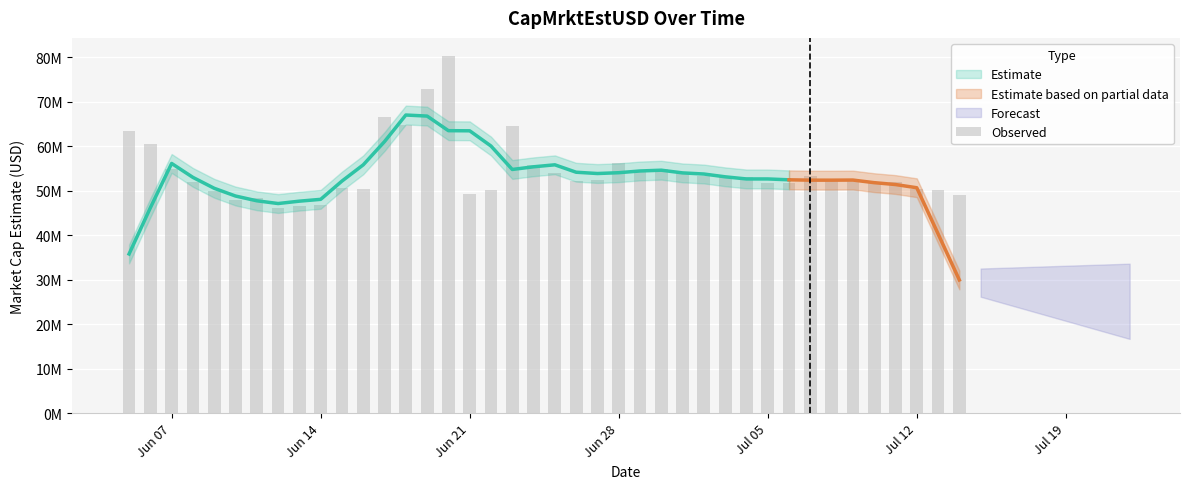

What is the maximum value shown in the chart?

80285379.5